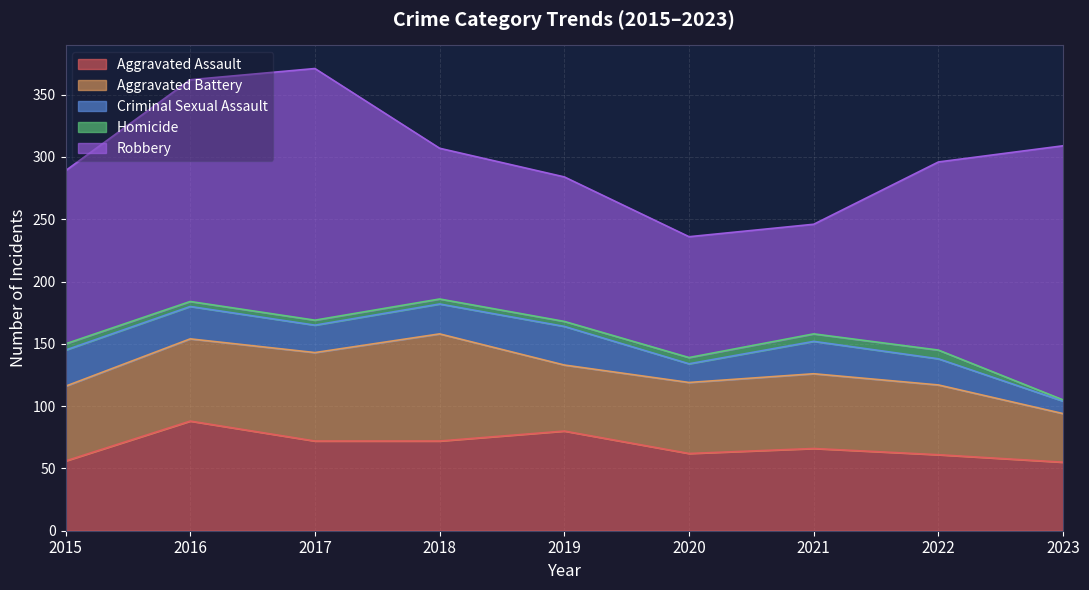

Which has a higher value, 2023 or 2018?

2018